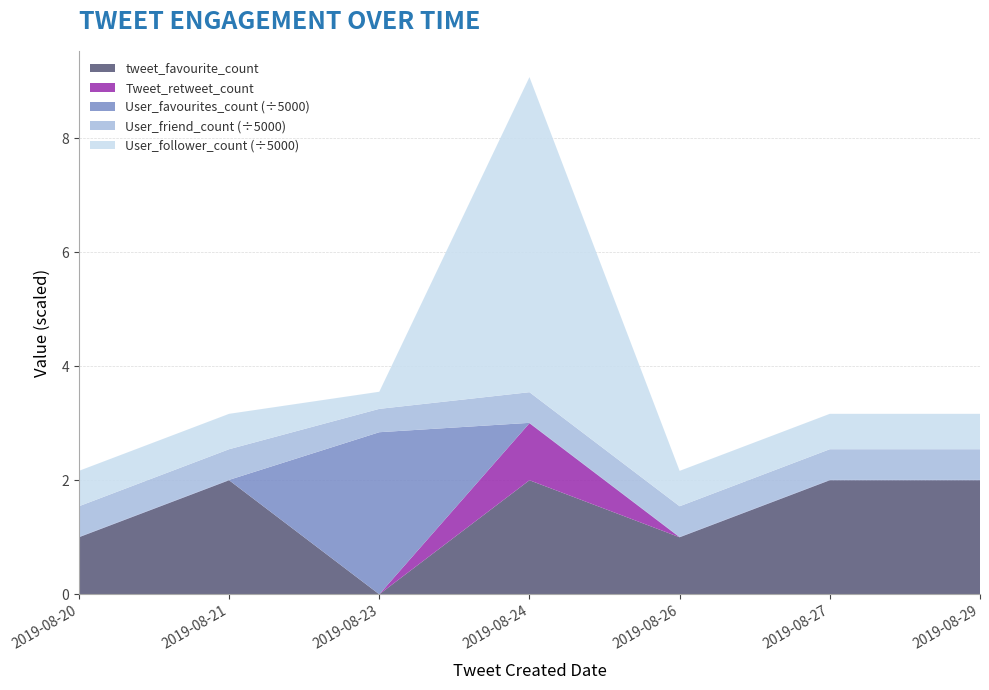

Reading right to left, transcribe all the data shown in this chart.

tweet_favourite_count: 2	2	1	2	0	2	1
Tweet_retweet_count: 0	0	0	1	0	0	0
User_favourites_count: 32	32	32	32	14210	32	32
User_friend_count: 2687	2687	2687	2687	2047	2687	2687
User_follower_count: 3104	3104	3104	27628	1501	3104	3104